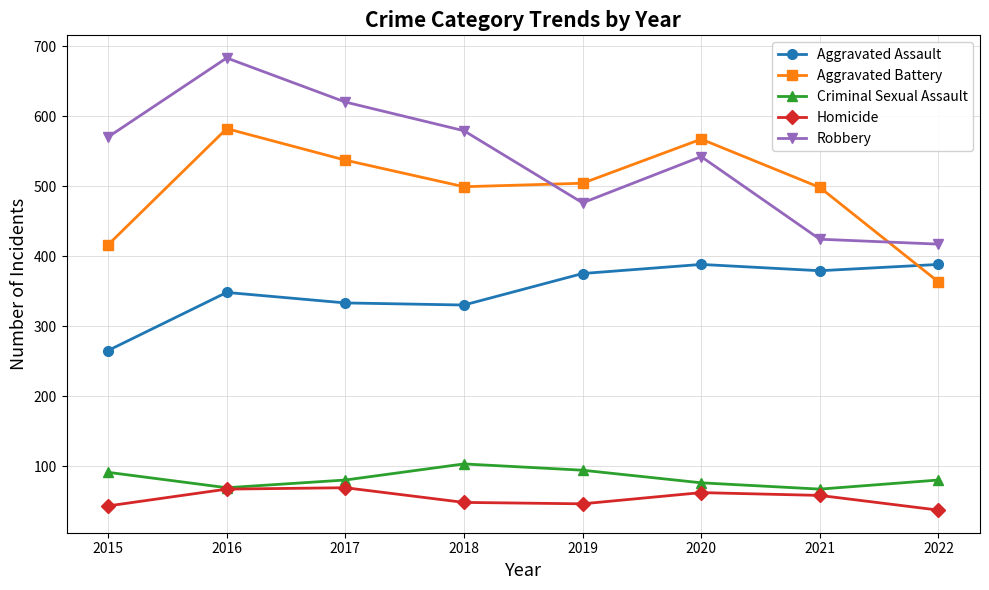

Rank the series at 2019 from highest to lowest value.

Aggravated Battery, Robbery, Aggravated Assault, Criminal Sexual Assault, Homicide